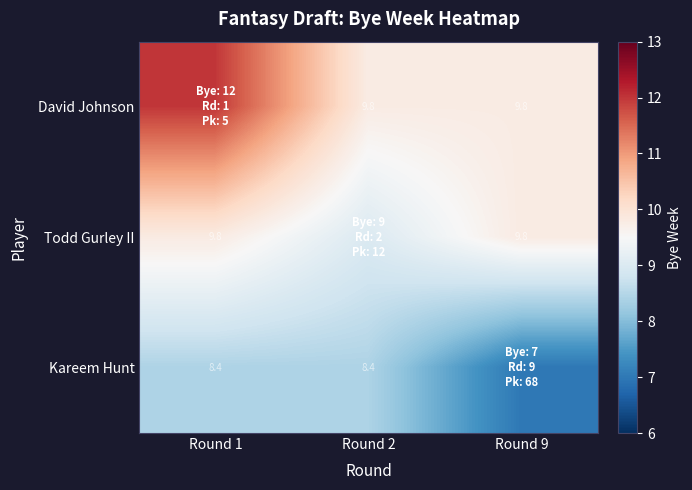

What is the sum of the David Johnson values at Round 2 and Round 9?

19.6